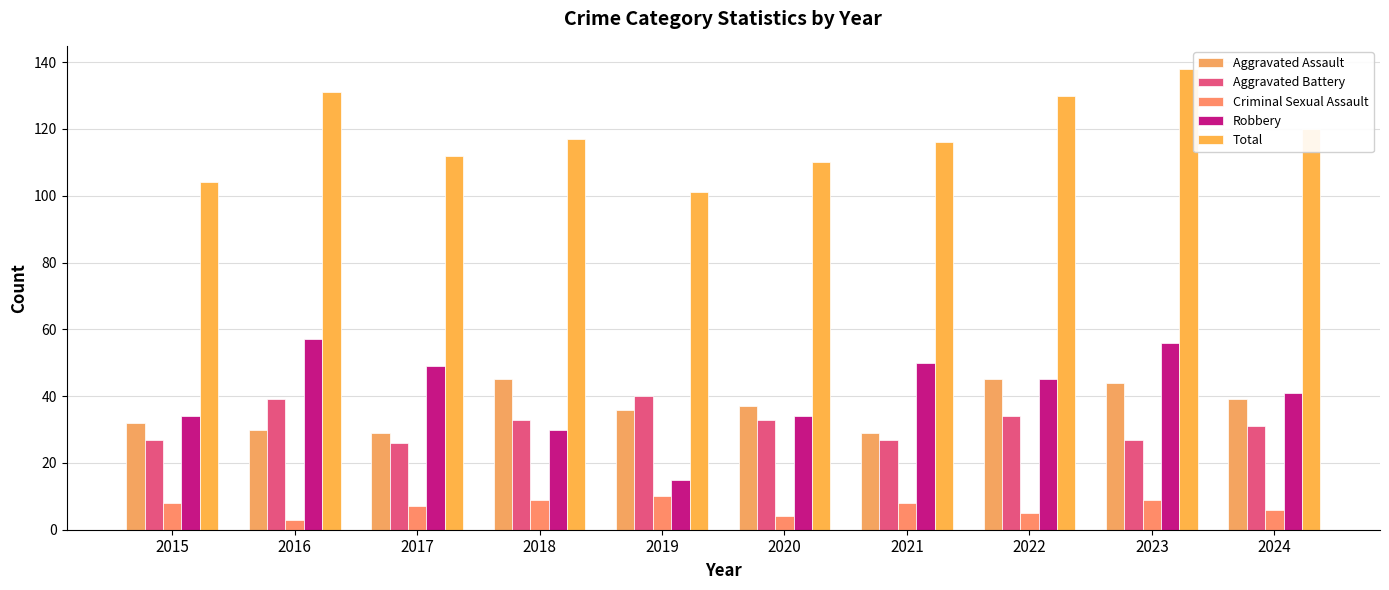

Does the chart contain stacked bars?

No